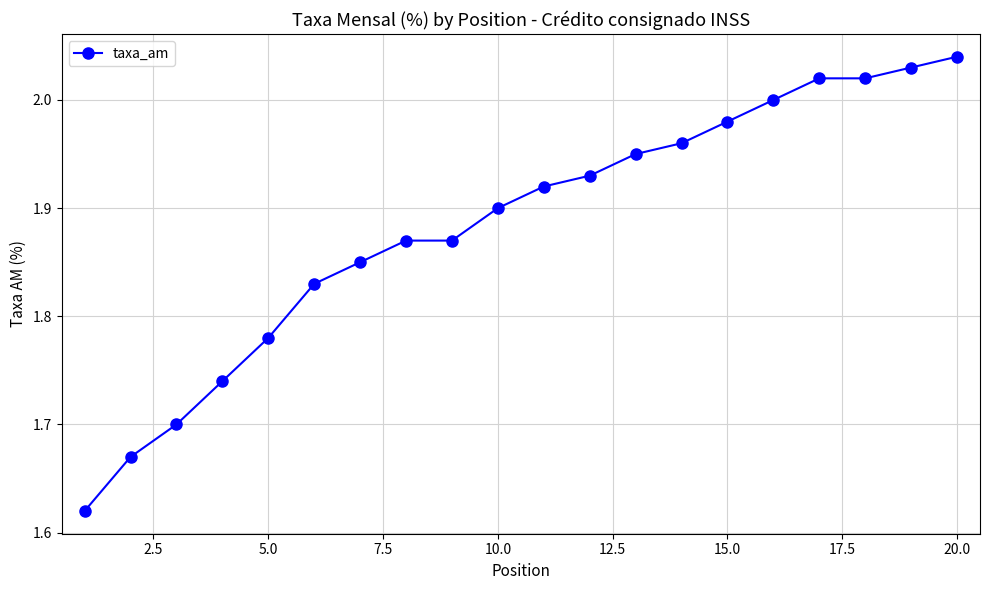

How many lines are shown in the chart?

1